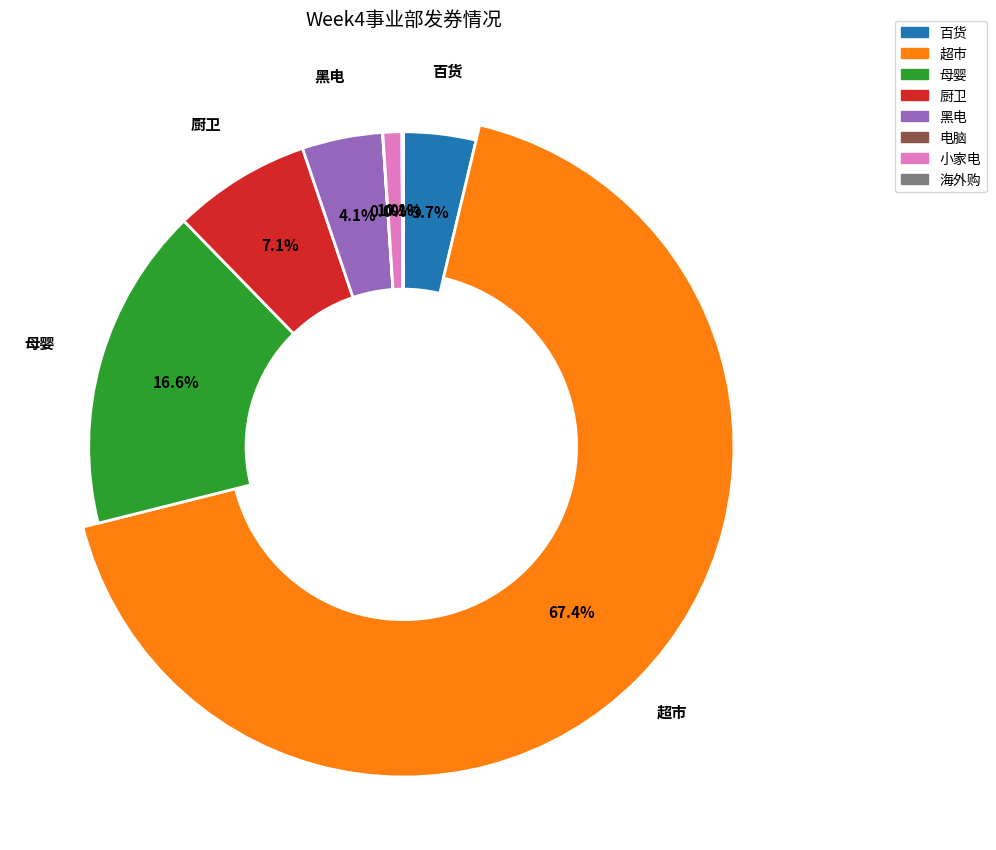

Rank the categories by value from lowest to highest.

电脑, 海外购, 小家电, 百货, 黑电, 厨卫, 母婴, 超市